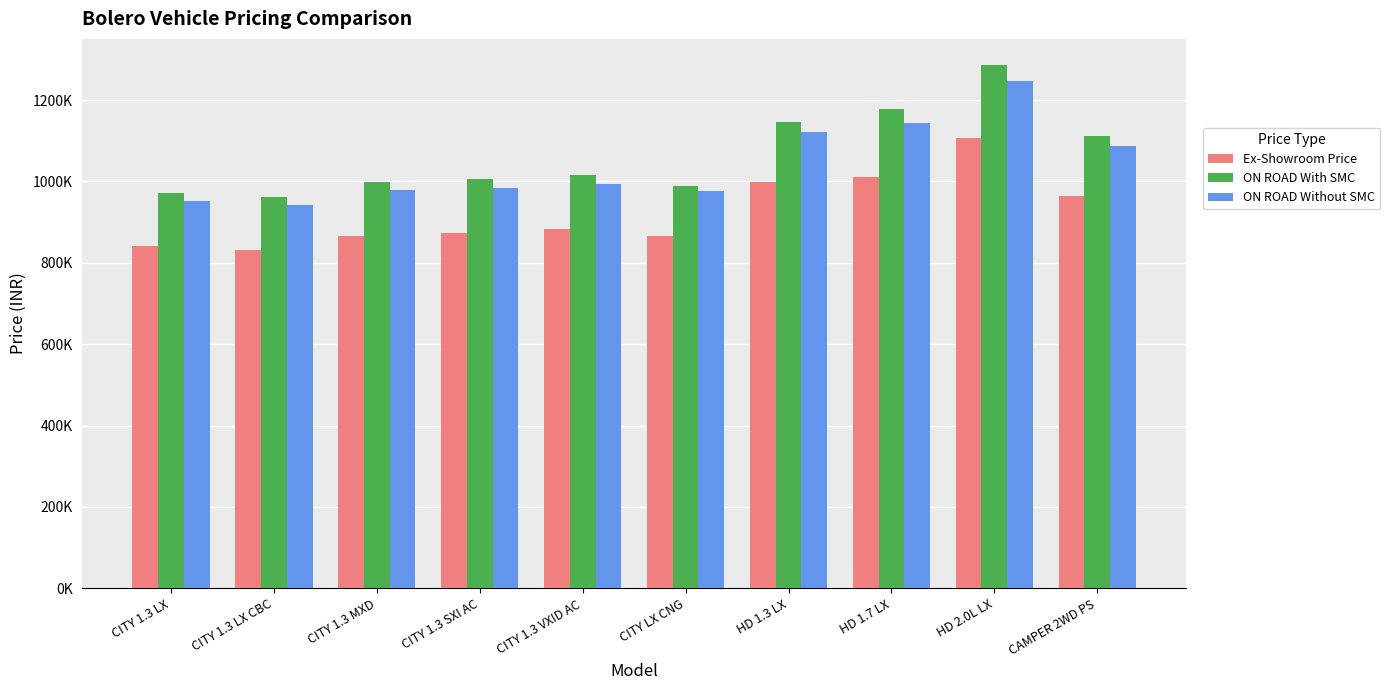

Is it true that ON ROAD With SMC equals 530445 at CITY 1.3 SXI AC?

False